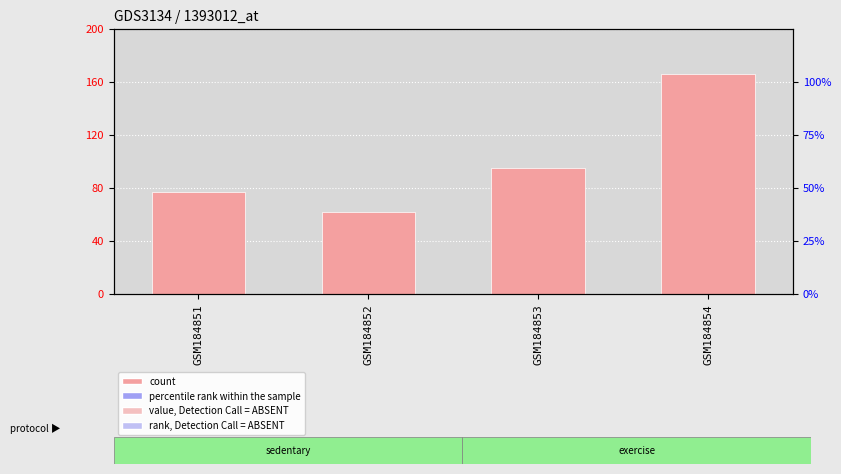

What is the value of the count bar at the 1st from the left?

77